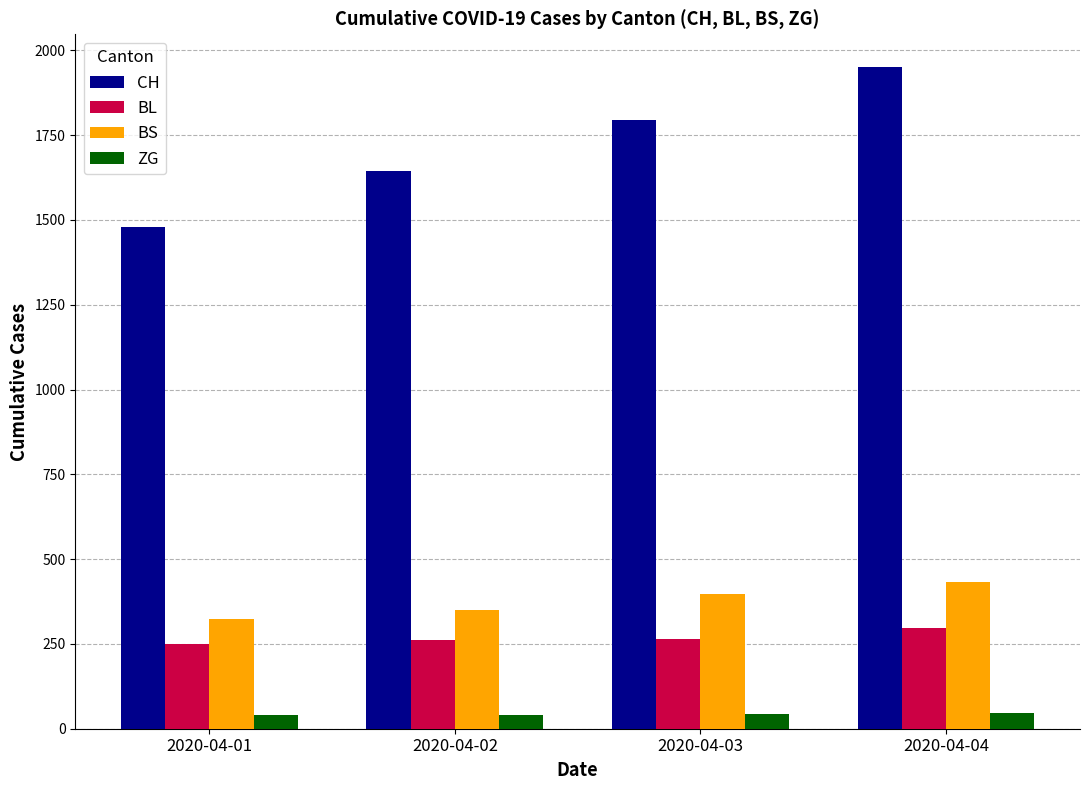

How many bars are there in total?

16